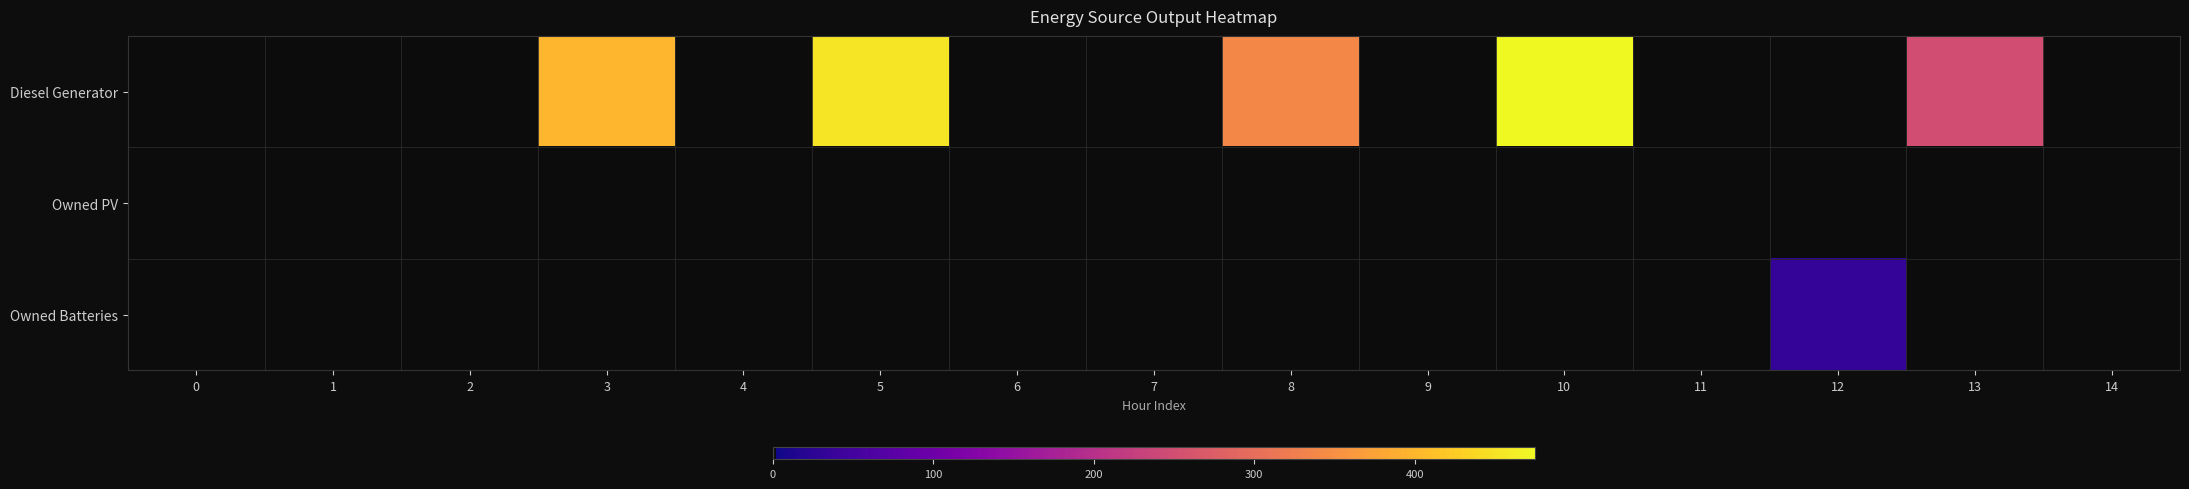

Reading right to left, what are all the values shown in this chart?

Diesel Generator: 14=0	13=250	12=0	11=0	10=475	9=0	8=339	7=0	6=0	5=454	4=0	3=400	2=0	1=0	0=0
Owned PV: 14=0	13=0	12=0	11=0	10=0	9=0	8=0	7=0	6=0	5=0	4=0	3=0	2=0	1=0	0=0
Owned Batteries: 14=0	13=0	12=35	11=0	10=0	9=0	8=0	7=0	6=0	5=0	4=0	3=0	2=0	1=0	0=0